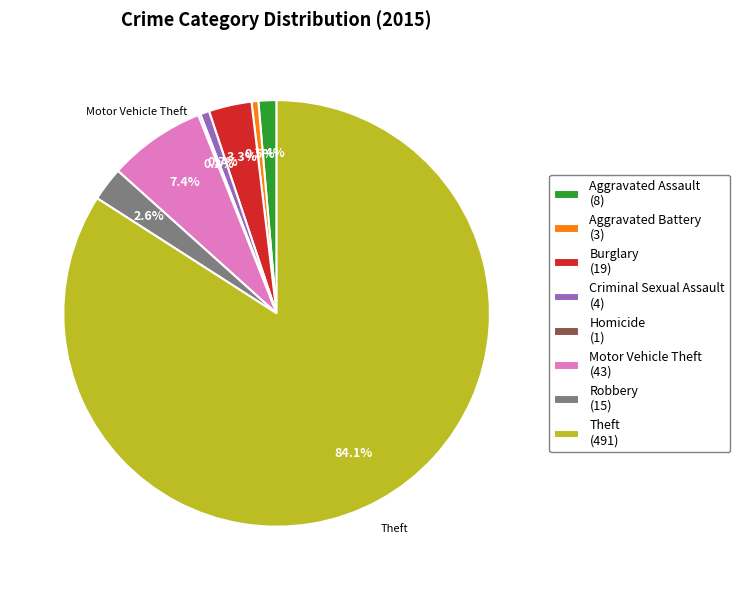

Which category has the biggest portion of the pie?

Theft (491)